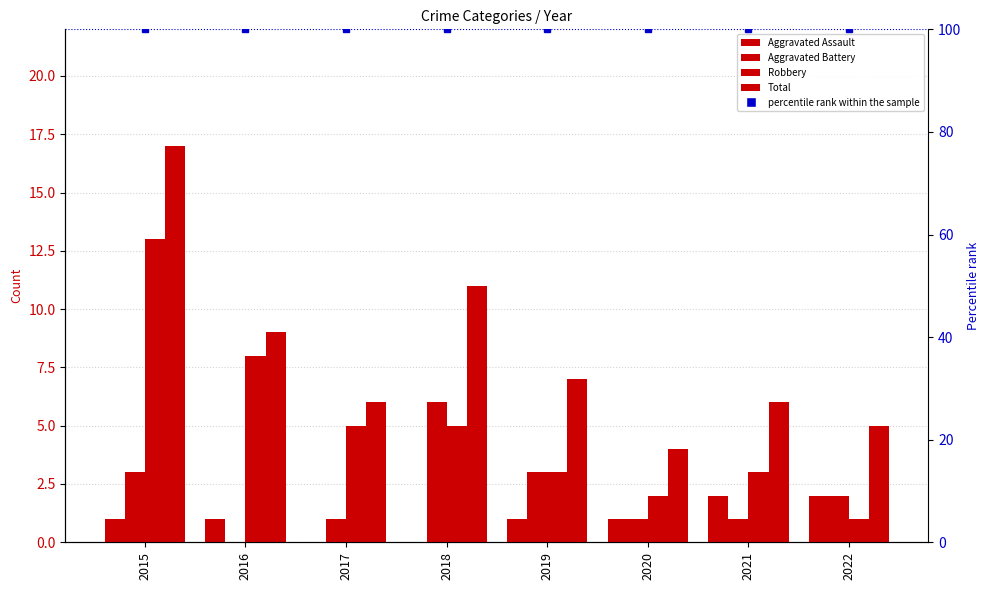

At 2015, list the series in order from smallest to largest.

Aggravated Assault, Aggravated Battery, Robbery, Total